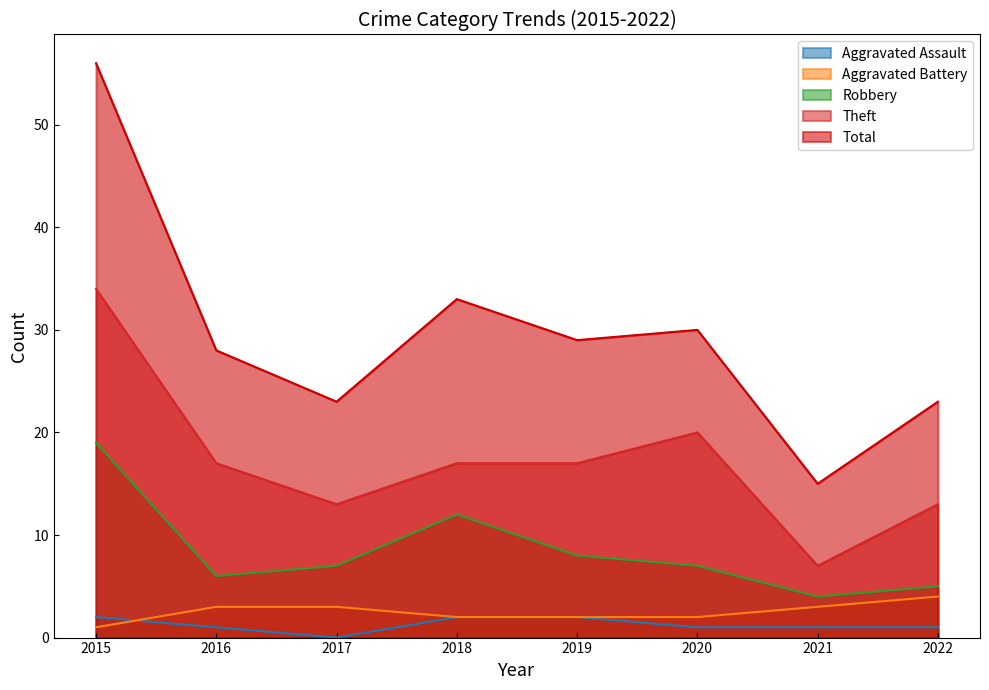

What is the greatest value displayed?

56